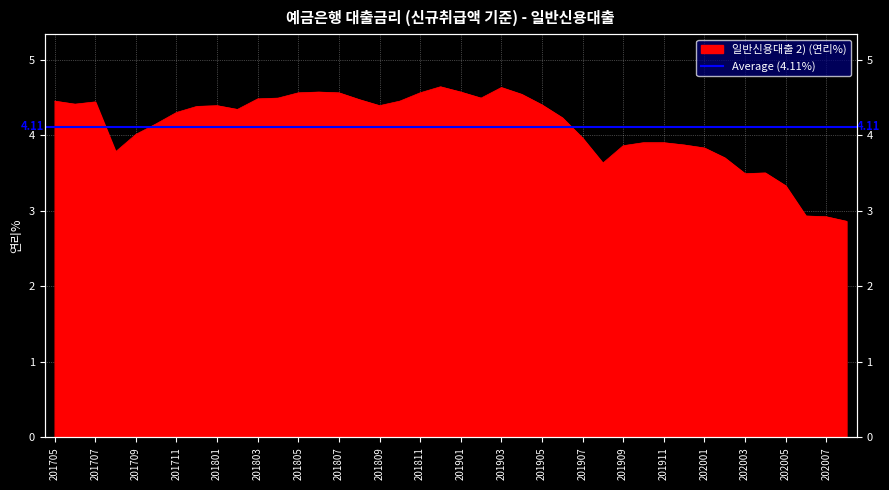

How many data points are less than 4?

15